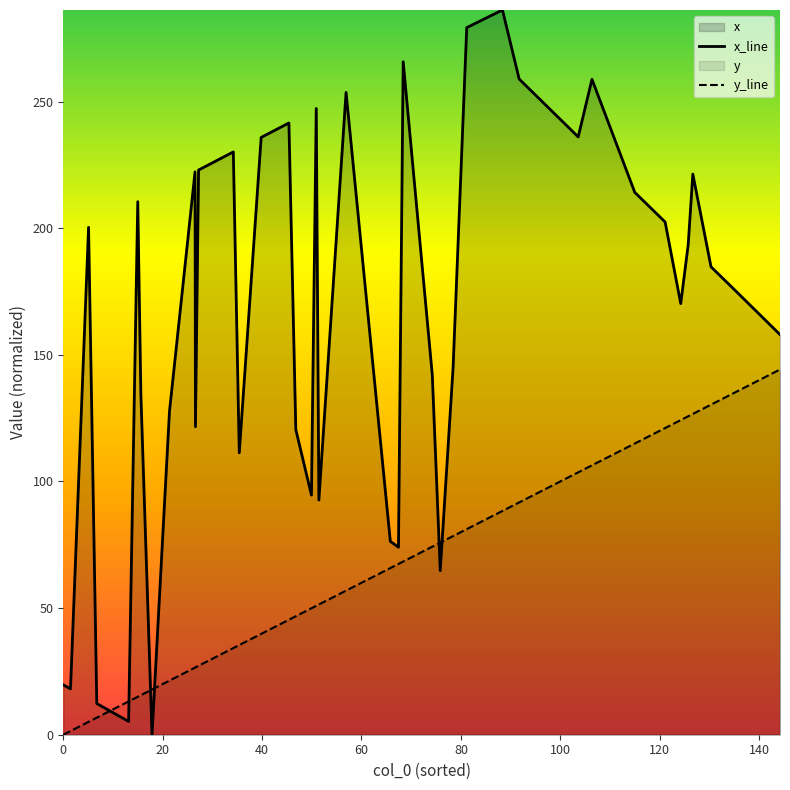

What is the value of the x_line point at the 25th from the left?

142.0